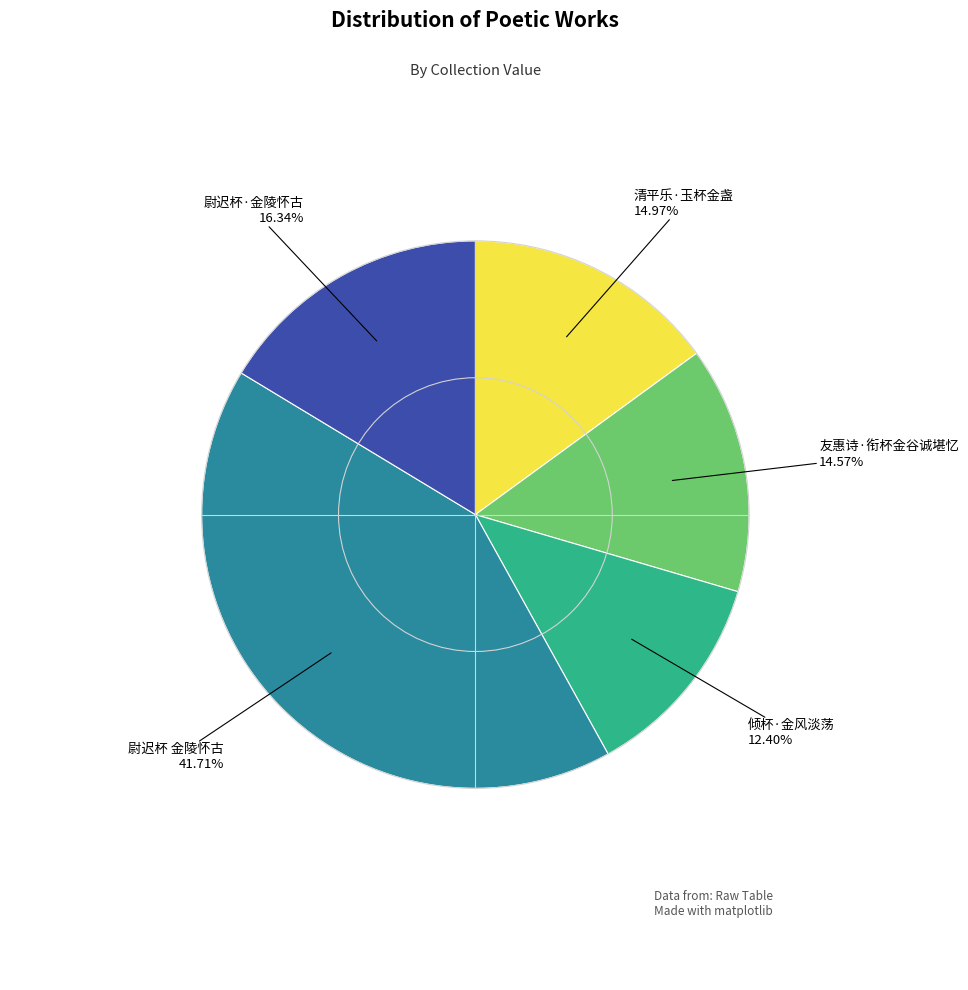

True or false: 尉迟杯 金陵怀古 accounts for 42% of the total.

True